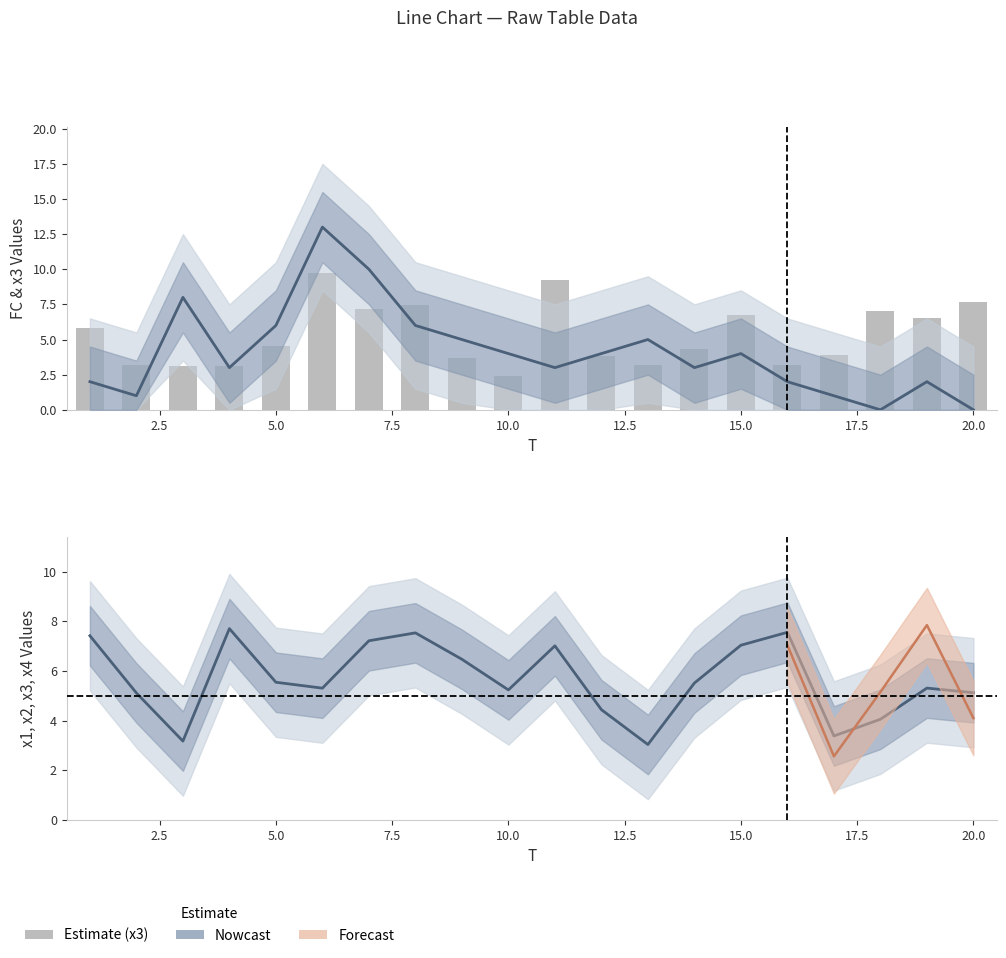

The value of FC at 3 is 10.6. True or false?

False